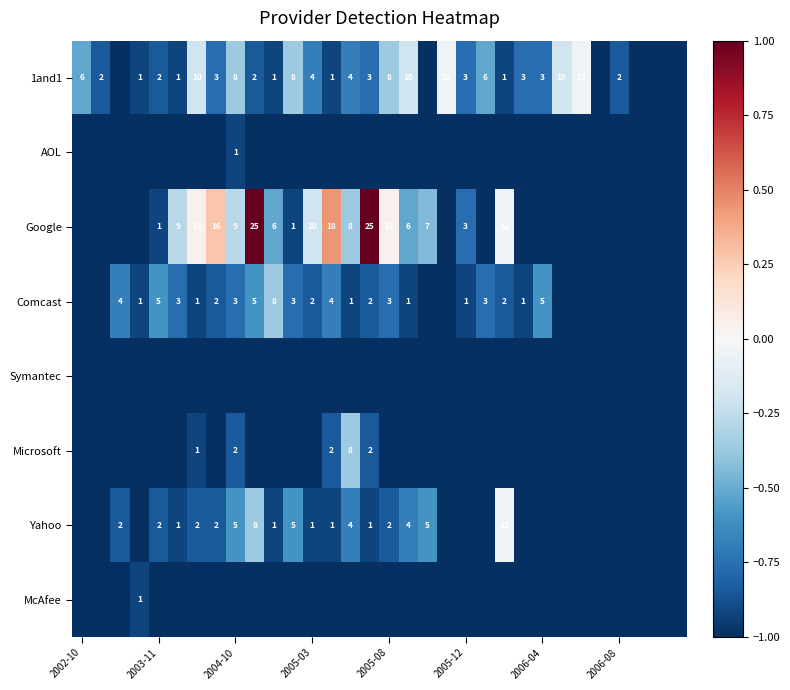

What is the maximum value shown in the chart?

1.0